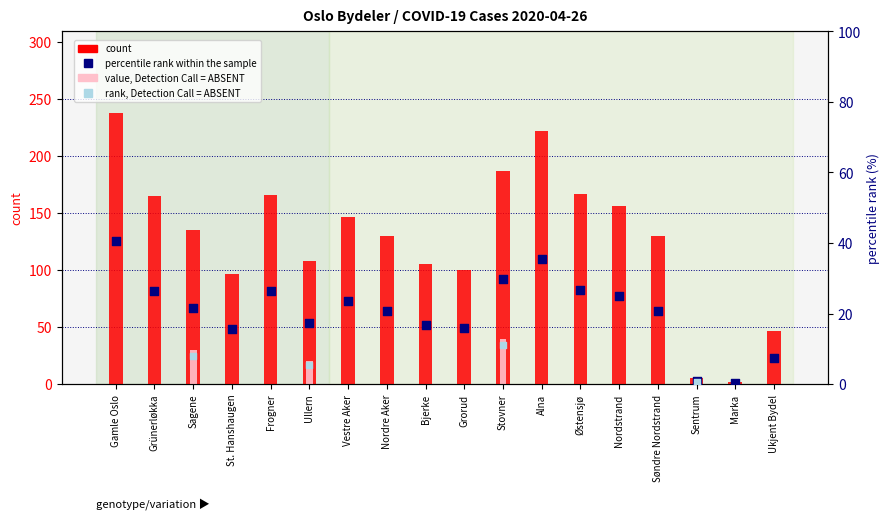

At which category is the sum across all series the highest?

Gamle Oslo